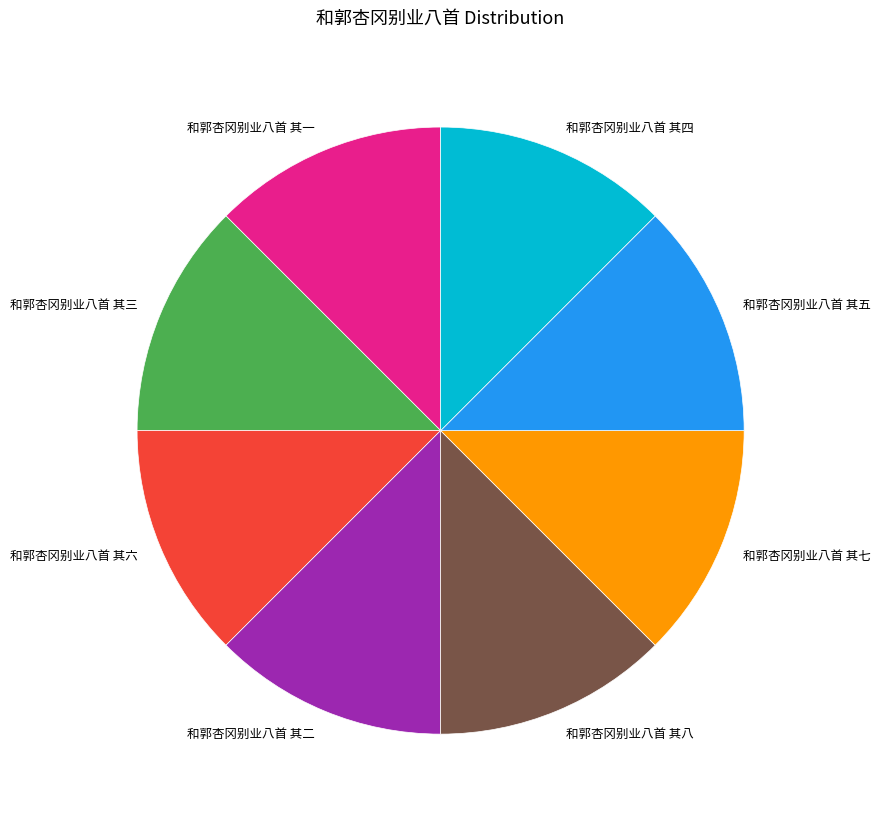

Approximately how many times larger is the value at 和郭杏冈别业八首 其一 compared to 和郭杏冈别业八首 其二?

1.0